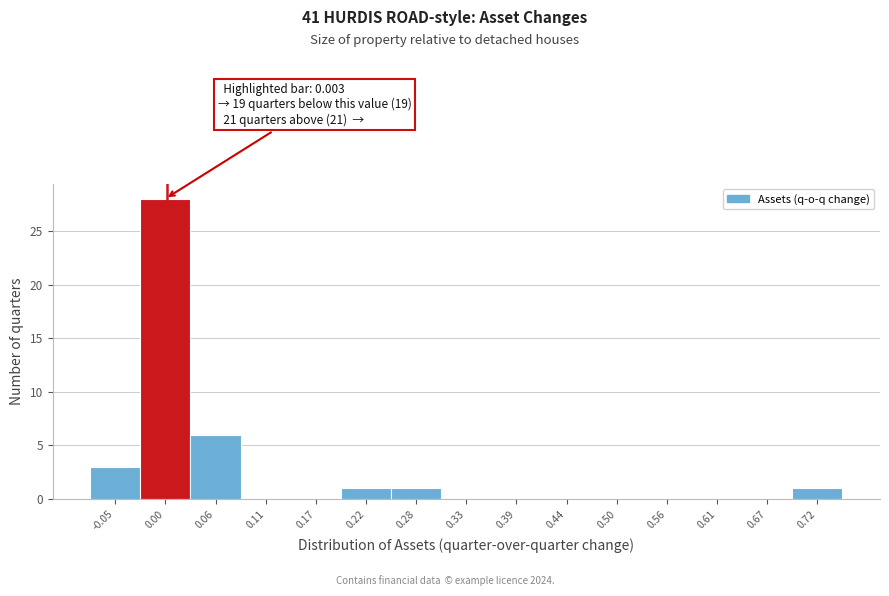

Over which range of the x-axis is the bar tallest?

-0.02 to 0.03